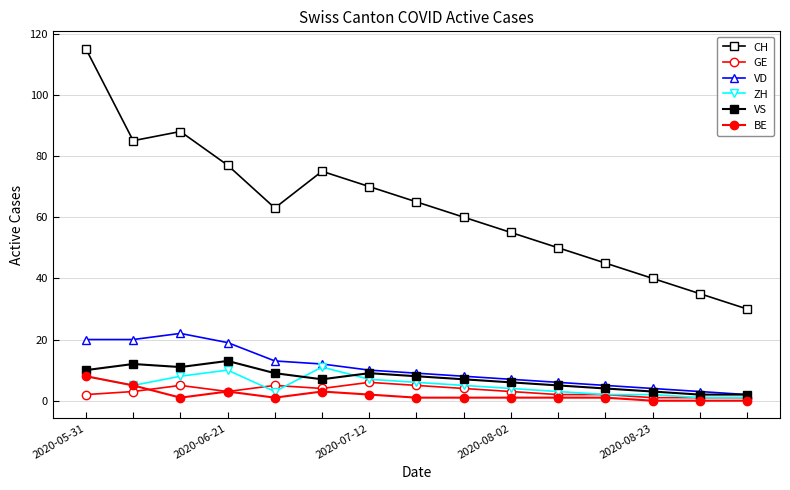

How many lines are shown in the chart?

6